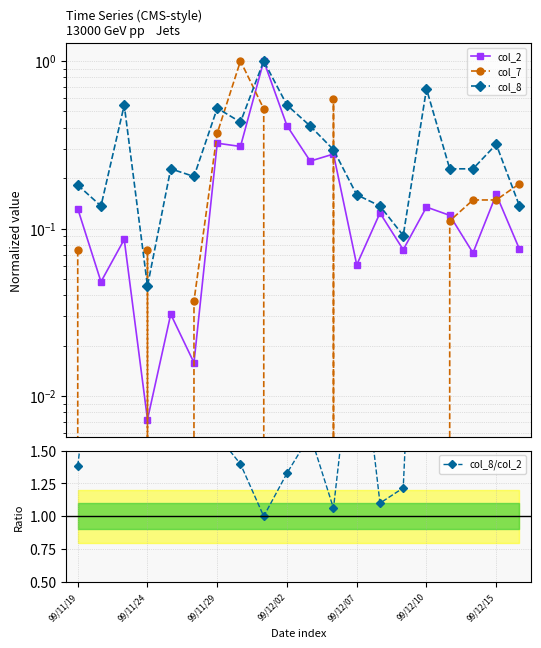

The value of col_8/col_2 at 99/12/07 is 3.5. True or false?

False